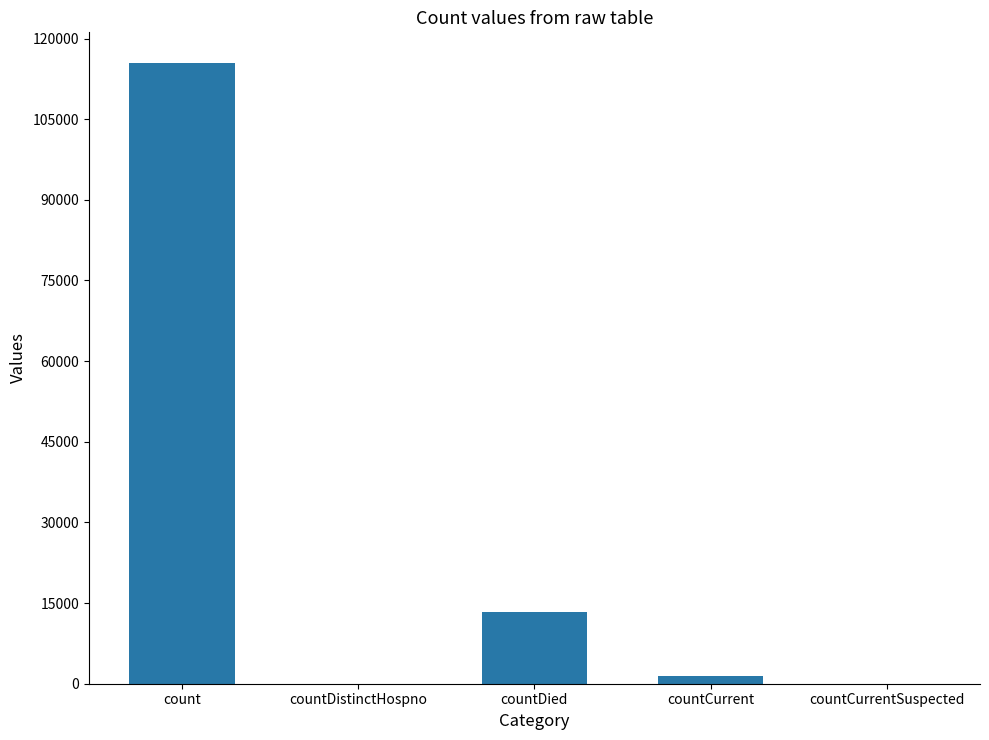

Are the bars horizontal?

No